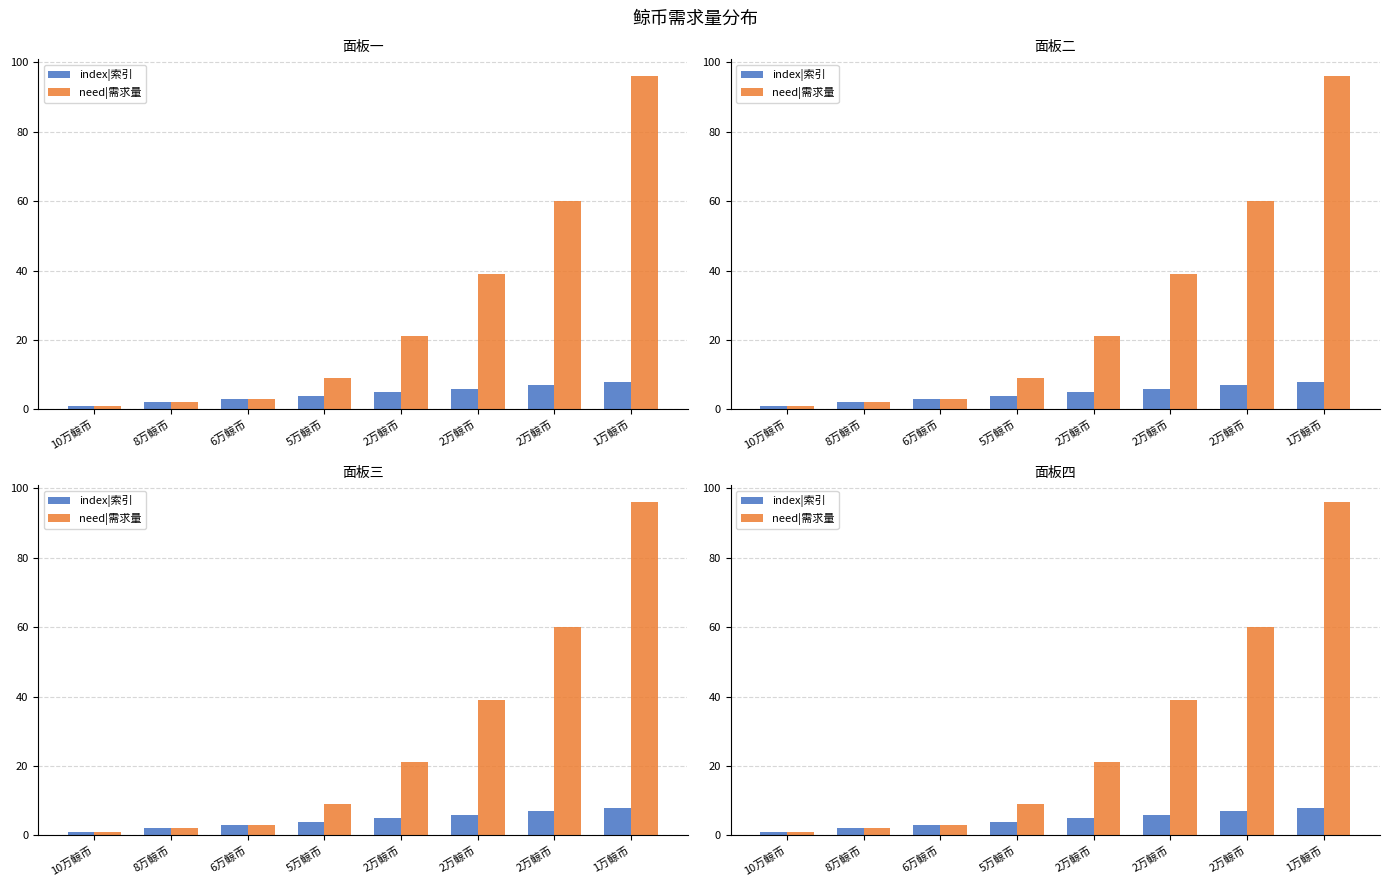

At which label does need|需求量 reach its minimum?

10万鲸币